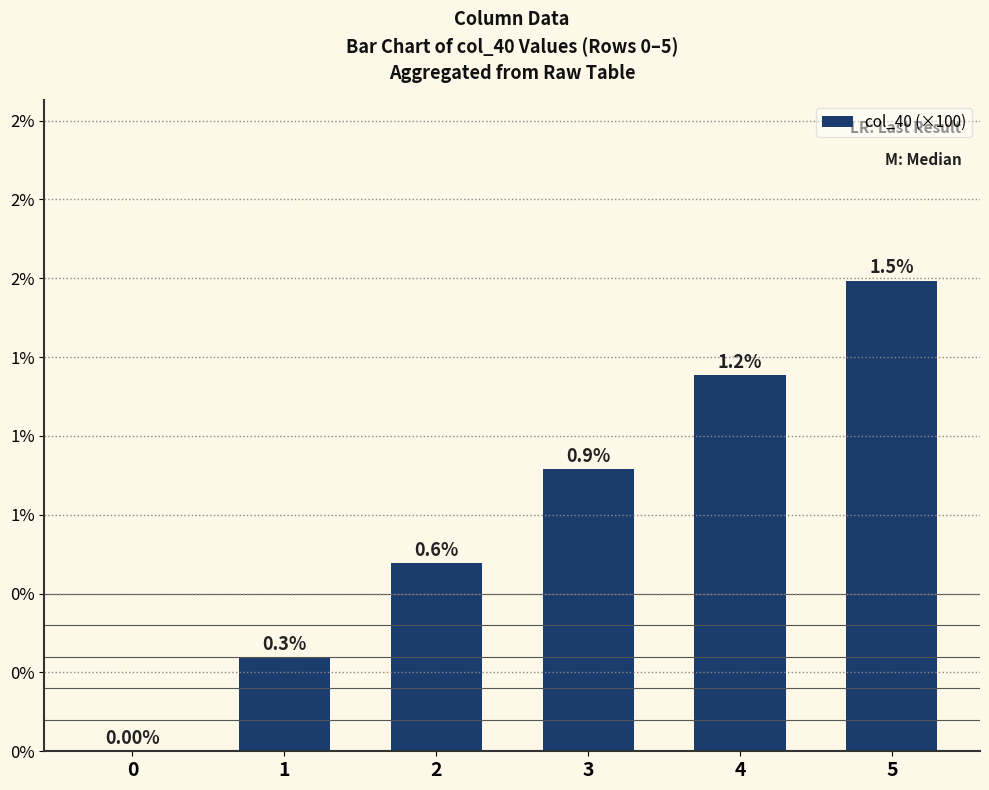

Is it true that the value at 1 is 0.1?

False